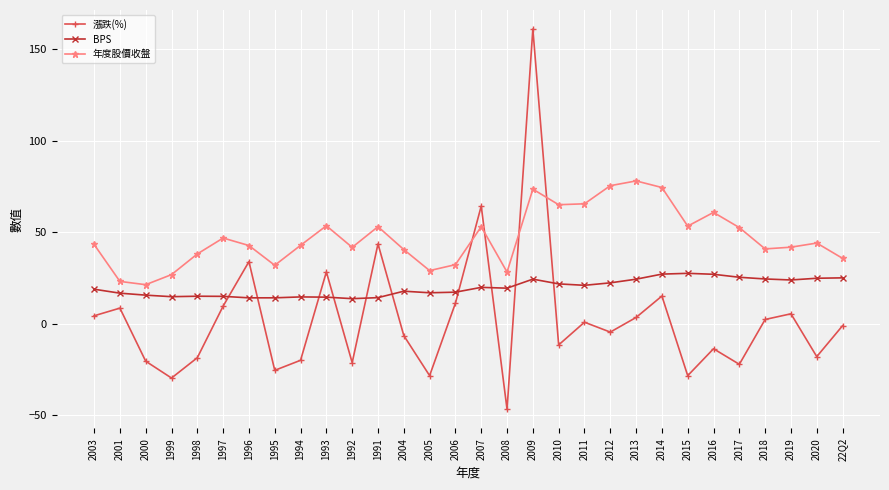

True or false: 漲跌(%) has more than 0 points higher than both neighbors.

True